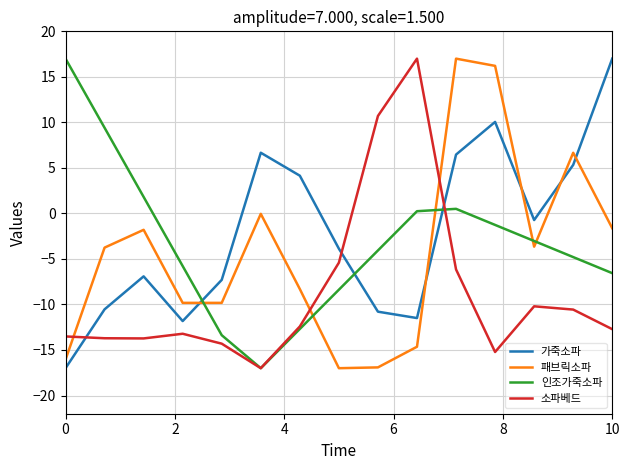

What is the maximum value for 패브릭소파?

17.0